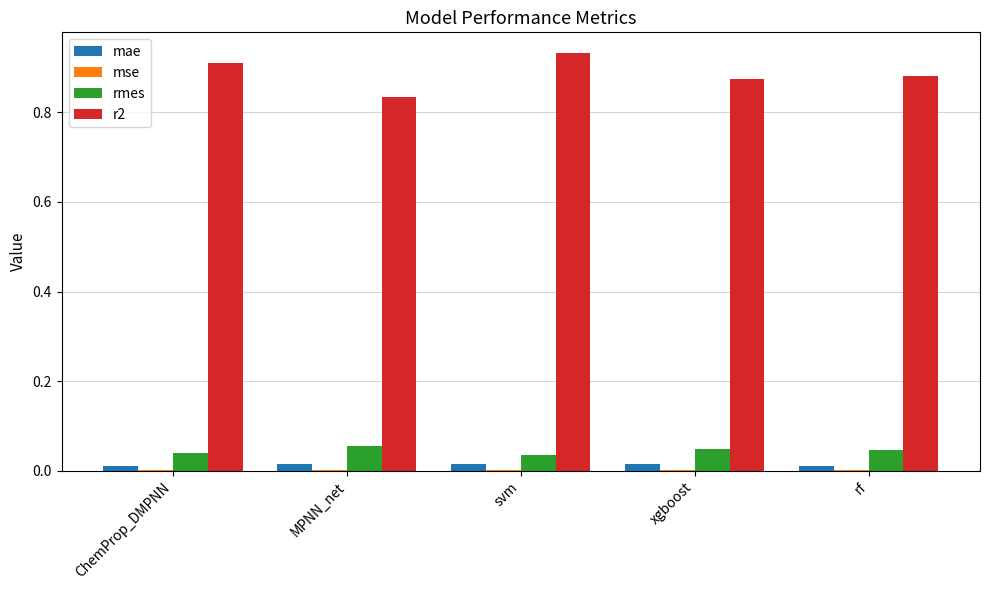

Which series has the widest spread of values?

r2